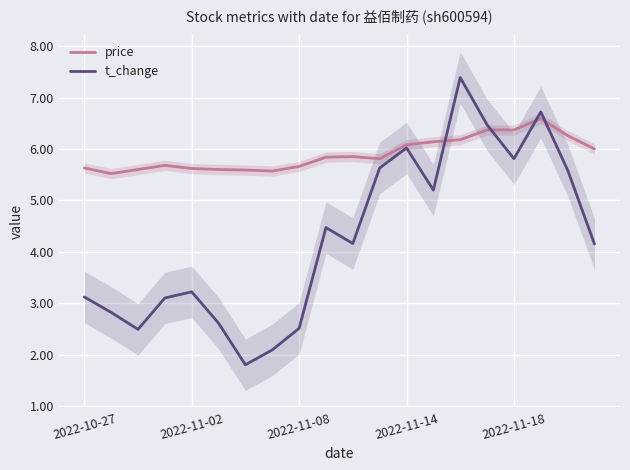

Read the price value at 2022-11-08.

5.7